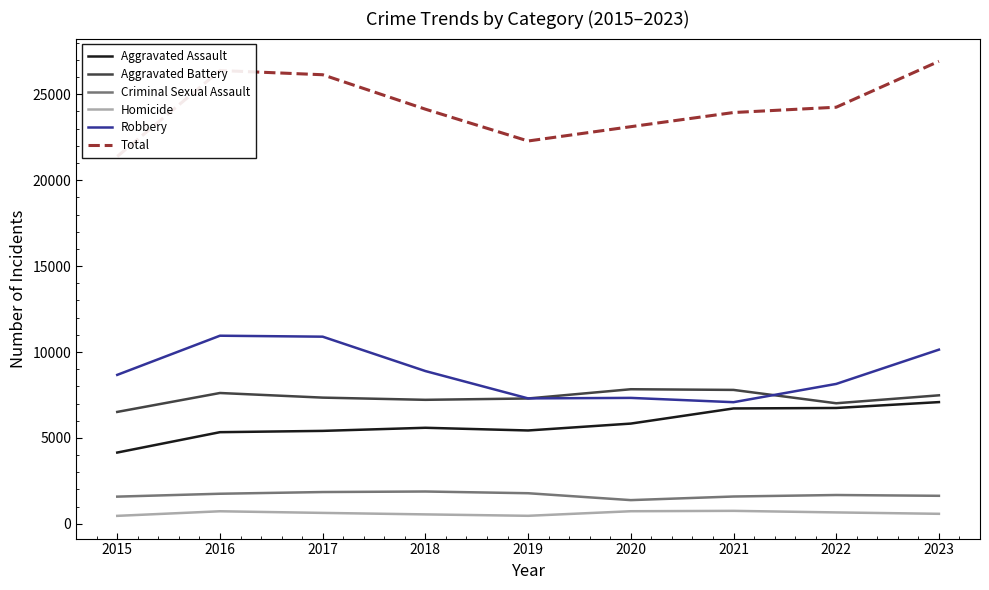

How many interior local peaks does the Criminal Sexual Assault series have?

2